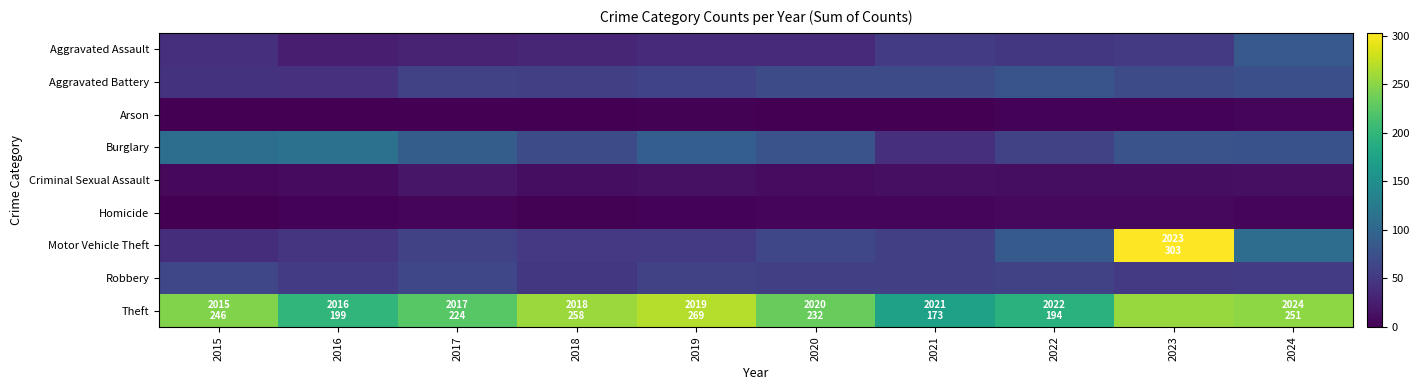

Reading left to right, transcribe all the data shown in this chart.

Aggravated Assault: 2015=41	2016=26	2017=29	2018=33	2019=37	2020=36	2021=54	2022=49	2023=51	2024=85
Aggravated Battery: 2015=44	2016=43	2017=60	2018=57	2019=61	2020=70	2021=70	2022=79	2023=70	2024=74
Arson: 2015=1	2016=1	2017=1	2018=1	2019=2	2020=0	2021=1	2022=3	2023=3	2024=4
Burglary: 2015=110	2016=114	2017=89	2018=71	2019=90	2020=78	2021=41	2022=60	2023=78	2024=76
Criminal Sexual Assault: 2015=7	2016=9	2017=18	2018=11	2019=14	2020=10	2021=13	2022=11	2023=11	2024=13
Homicide: 2015=1	2016=3	2017=4	2018=2	2019=3	2020=5	2021=5	2022=6	2023=7	2024=4
Motor Vehicle Theft: 2015=40	2016=46	2017=60	2018=50	2019=51	2020=64	2021=57	2022=86	2023=303	2024=108
Robbery: 2015=64	2016=54	2017=65	2018=49	2019=58	2020=57	2021=57	2022=59	2023=52	2024=53
Theft: 2015=246	2016=199	2017=224	2018=258	2019=269	2020=232	2021=173	2022=194	2023=256	2024=251